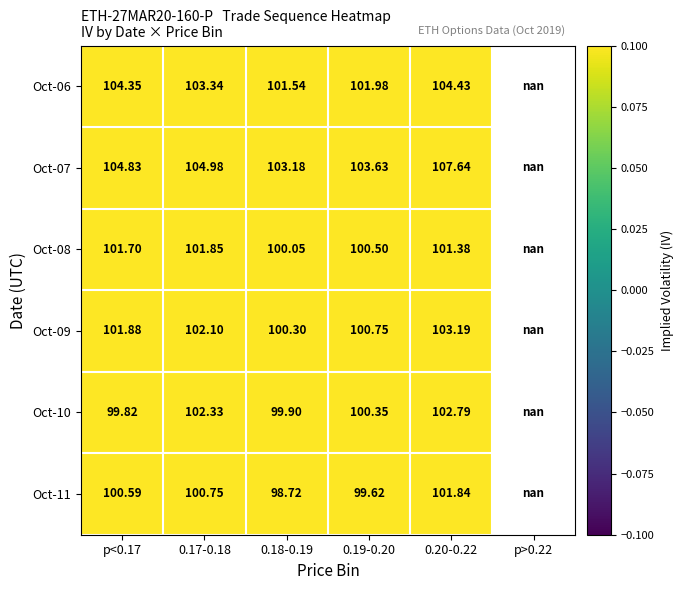

The value of Oct-09 at p<0.17 is 64.8. True or false?

False